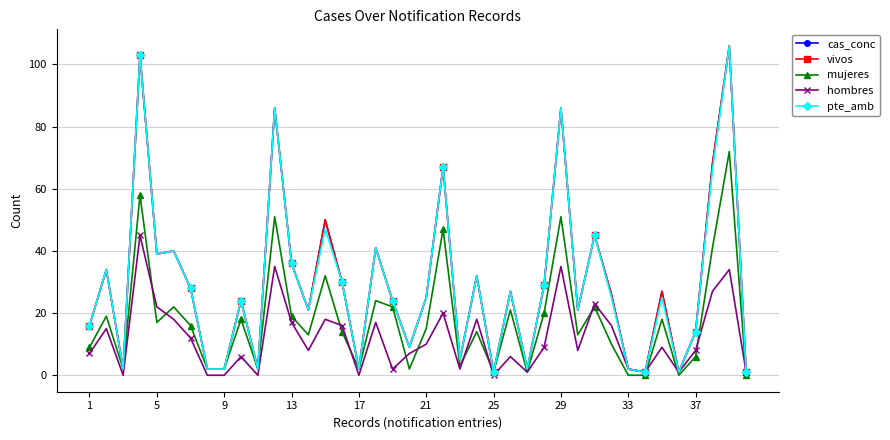

What is the label of the 2nd point from the left?

5